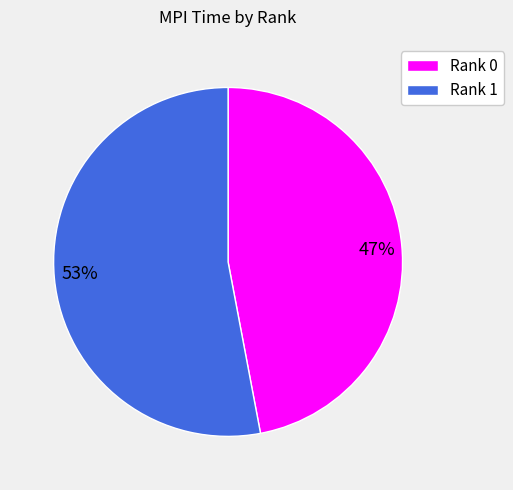

Do 47% and 53% together represent more than half of the pie?

Yes